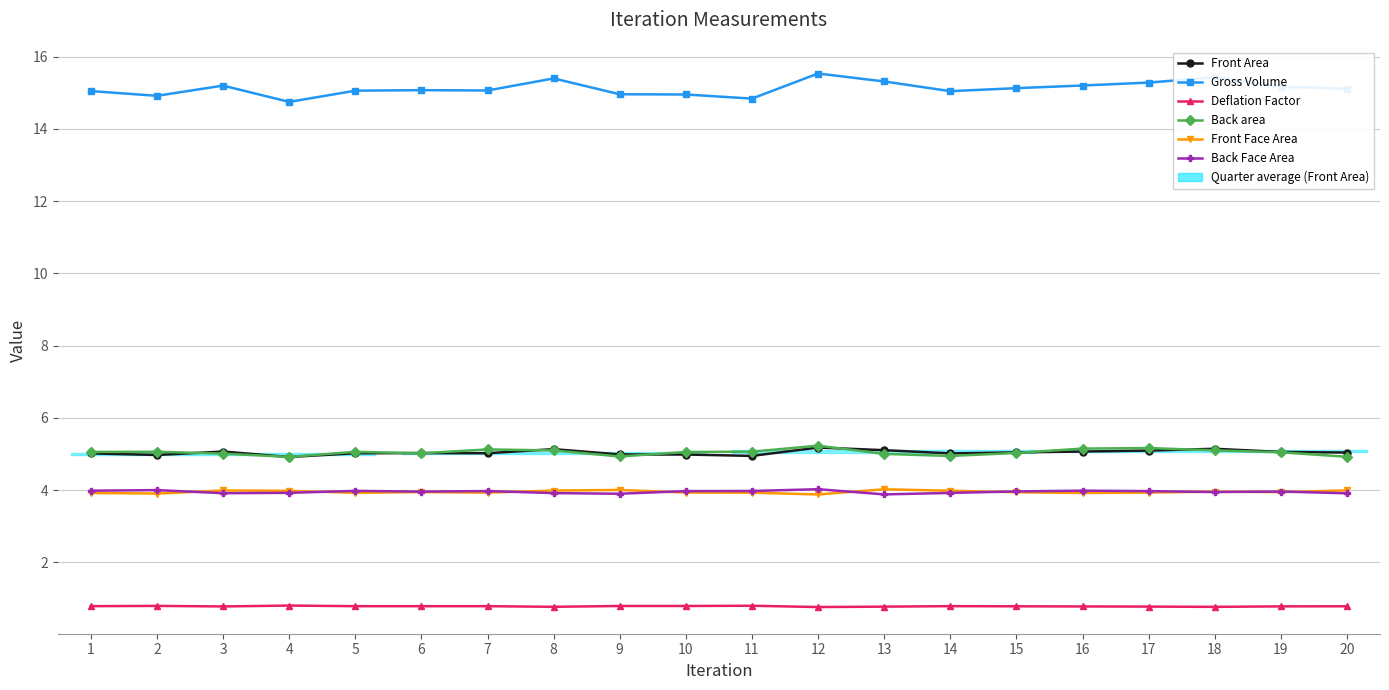

Which series has the largest total across all categories?

Gross Volume